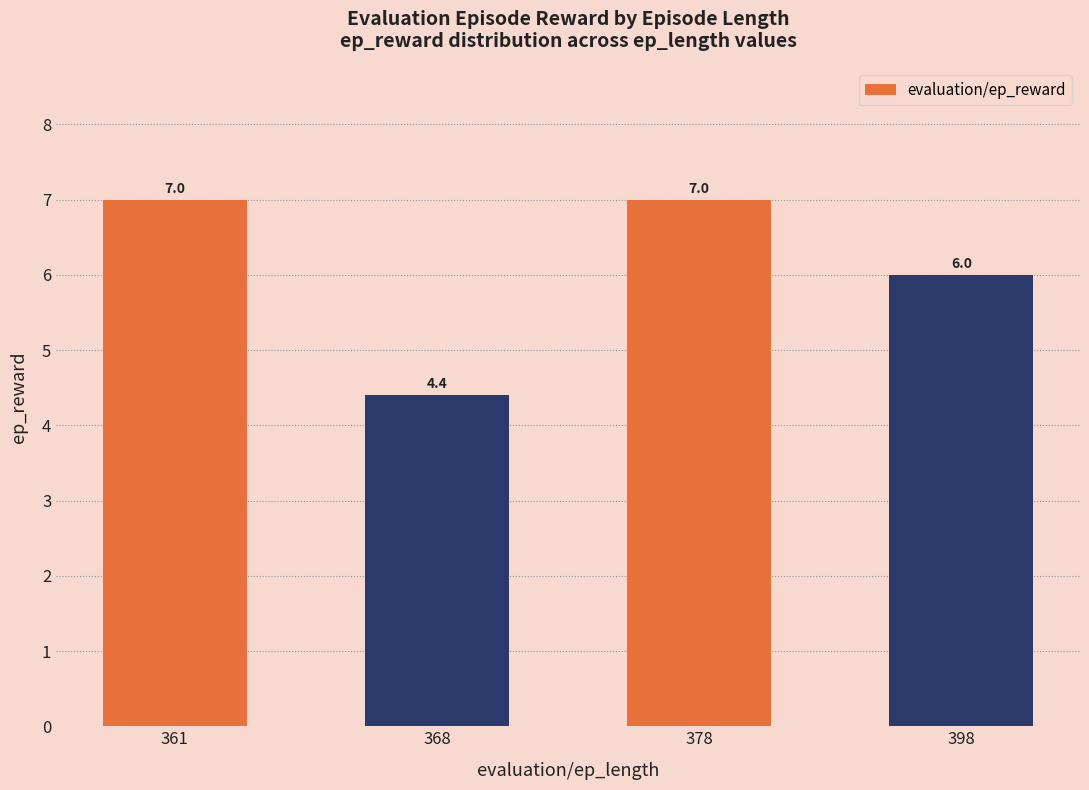

Does the chart contain any negative values?

No